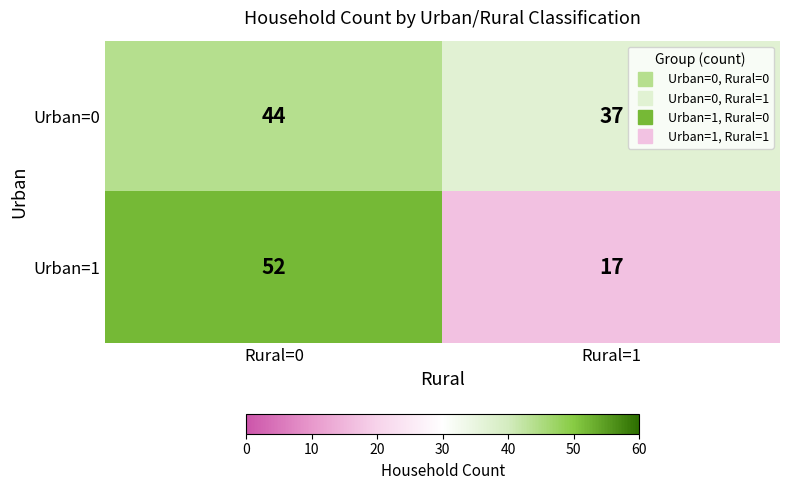

What is the sum of the Urban=1 values at Rural=1 and Rural=0?

69